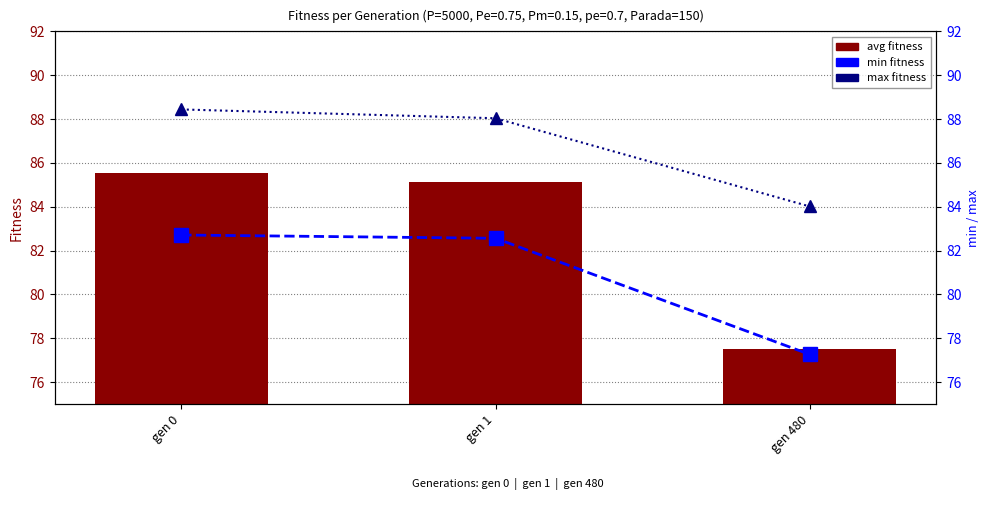

What is the total value across all series at gen 1?

255.7